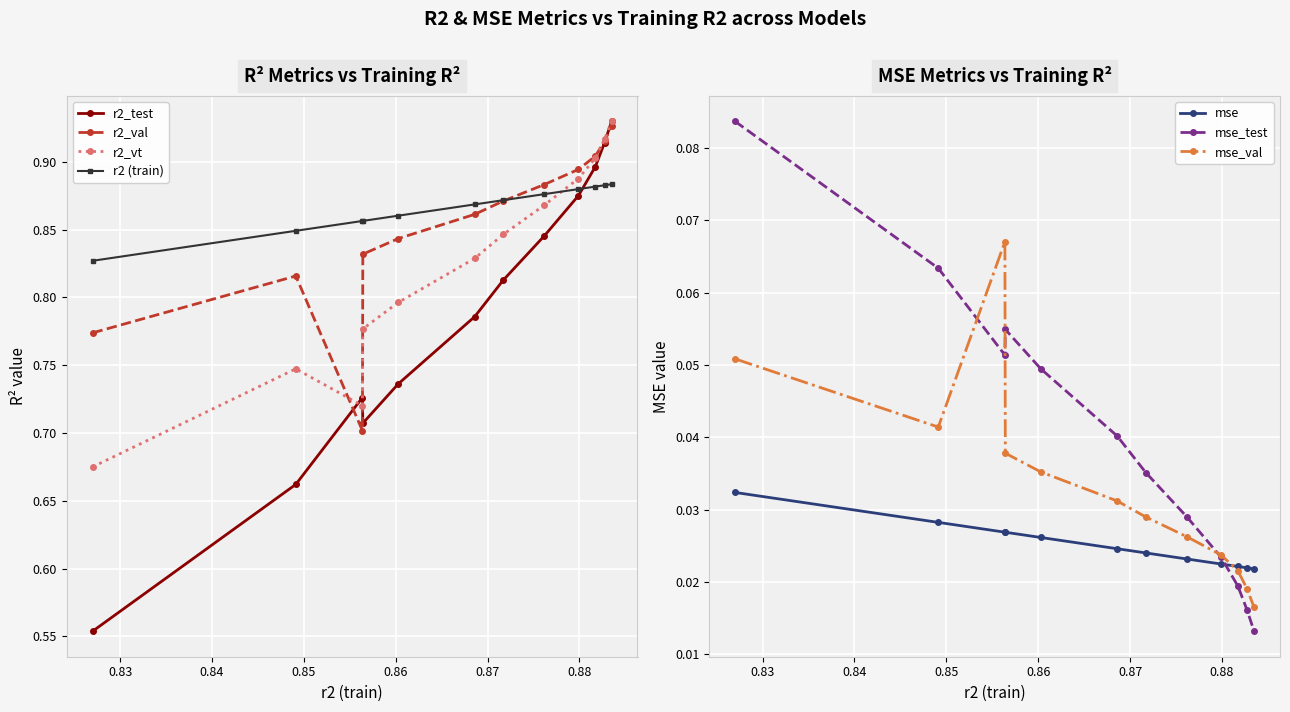

In r2_test, how many points are higher than both neighbors (excluding endpoints)?

1